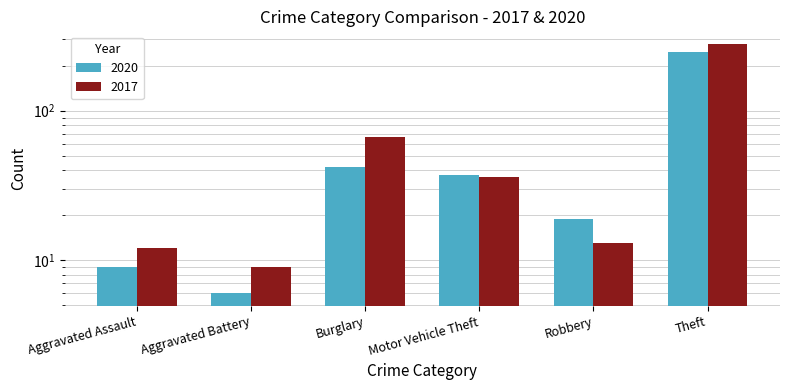

Rank the series by their average value, from lowest to highest.

2020, 2017